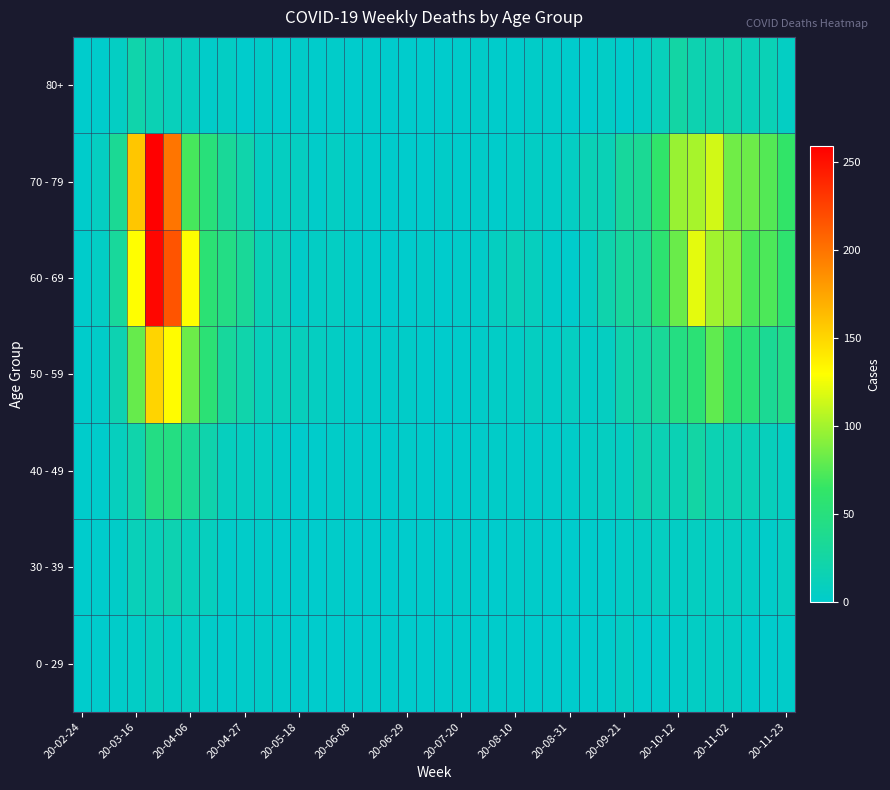

How many distinct data groups are displayed?

7